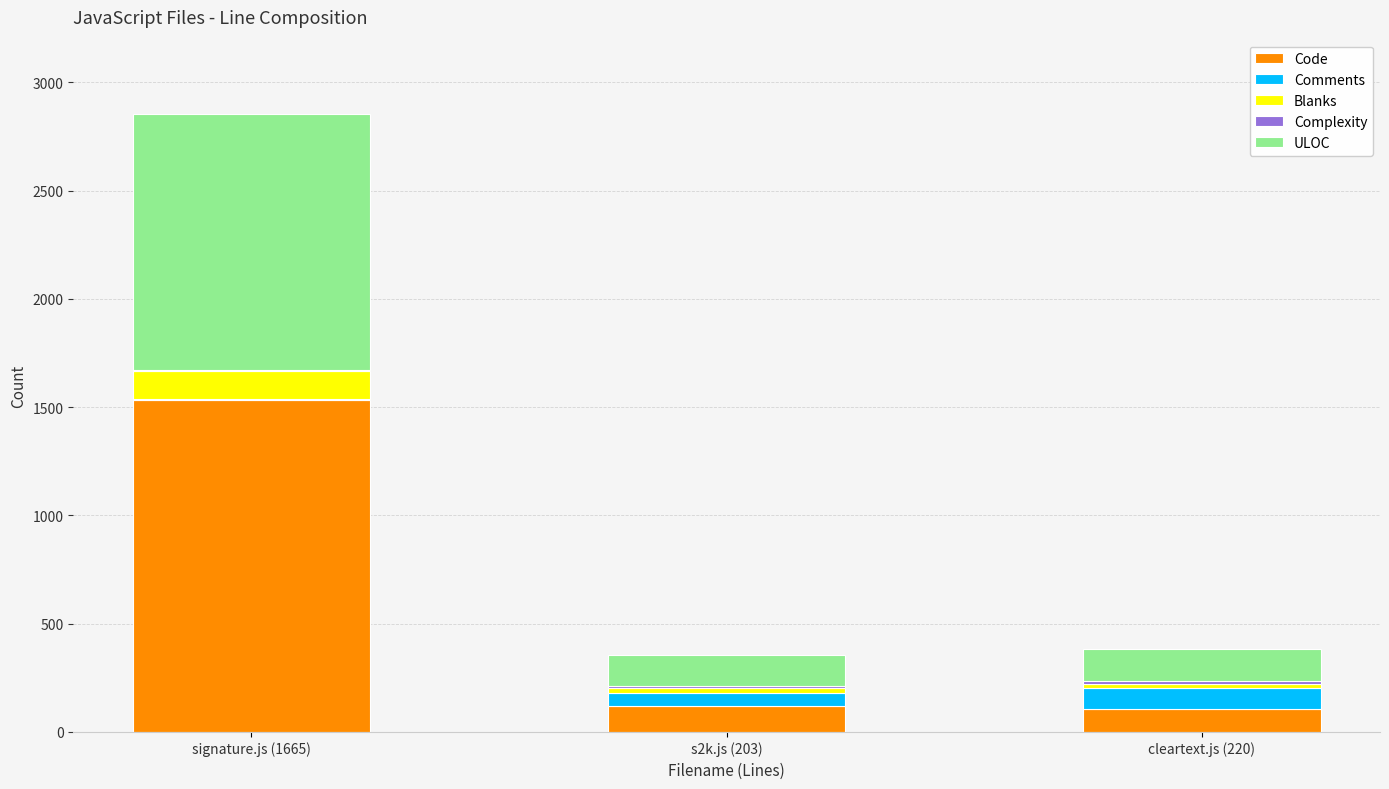

At which category is the sum across all series the highest?

signature.js (1665)